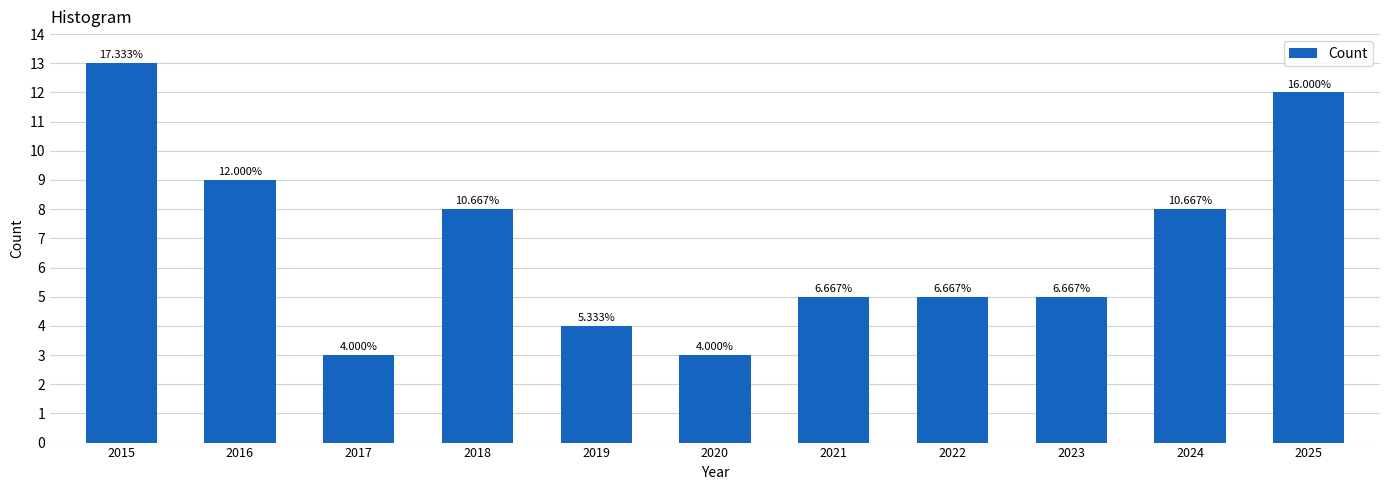

Reading left to right, transcribe all the data shown in this chart.

2015=13	2016=9	2017=3	2018=8	2019=4	2020=3	2021=5	2022=5	2023=5	2024=8	2025=12